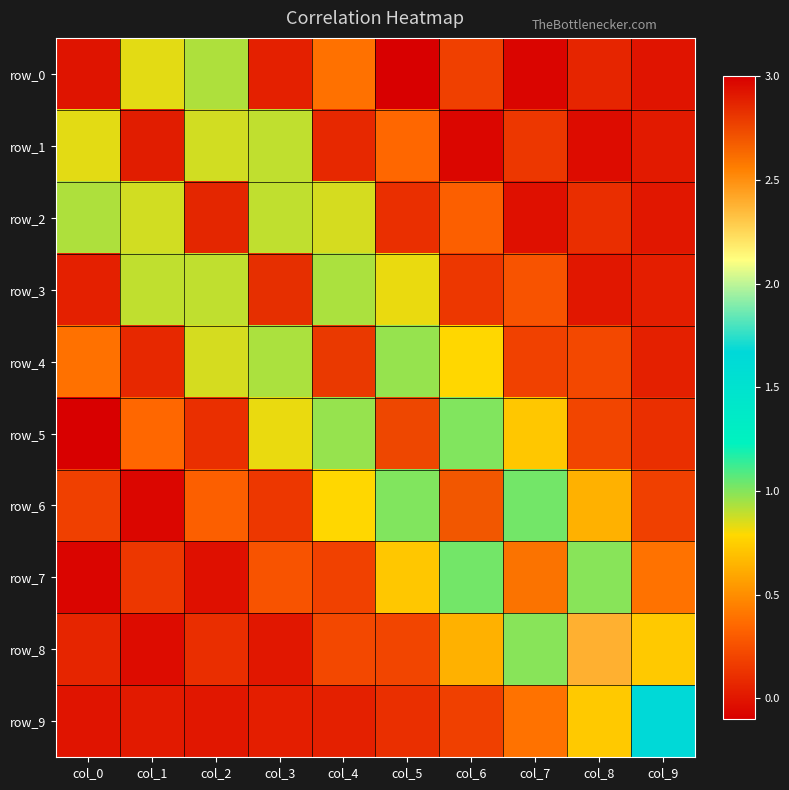

Reading right to left, list all the values displayed in this chart.

row_0: col_9=-0.0	col_8=0.1	col_7=-0.1	col_6=0.2	col_5=-0.1	col_4=0.4	col_3=0.0	col_2=0.9	col_1=0.8	col_0=2.9
row_1: col_9=0.0	col_8=-0.0	col_7=0.1	col_6=-0.1	col_5=0.4	col_4=0.1	col_3=0.9	col_2=0.9	col_1=2.9	col_0=0.8
row_2: col_9=0.0	col_8=0.1	col_7=-0.0	col_6=0.3	col_5=0.1	col_4=0.9	col_3=0.9	col_2=2.9	col_1=0.9	col_0=0.9
row_3: col_9=0.0	col_8=0.0	col_7=0.3	col_6=0.1	col_5=0.8	col_4=0.9	col_3=2.8	col_2=0.9	col_1=0.9	col_0=0.0
row_4: col_9=0.0	col_8=0.2	col_7=0.2	col_6=0.8	col_5=1.0	col_4=2.8	col_3=0.9	col_2=0.9	col_1=0.1	col_0=0.4
row_5: col_9=0.1	col_8=0.2	col_7=0.7	col_6=1.0	col_5=2.7	col_4=1.0	col_3=0.8	col_2=0.1	col_1=0.4	col_0=-0.1
row_6: col_9=0.2	col_8=0.6	col_7=1.0	col_6=2.7	col_5=1.0	col_4=0.8	col_3=0.1	col_2=0.3	col_1=-0.1	col_0=0.2
row_7: col_9=0.4	col_8=1.0	col_7=2.6	col_6=1.0	col_5=0.7	col_4=0.2	col_3=0.3	col_2=-0.0	col_1=0.1	col_0=-0.1
row_8: col_9=0.7	col_8=2.4	col_7=1.0	col_6=0.6	col_5=0.2	col_4=0.2	col_3=0.0	col_2=0.1	col_1=-0.0	col_0=0.1
row_9: col_9=1.7	col_8=0.7	col_7=0.4	col_6=0.2	col_5=0.1	col_4=0.0	col_3=0.0	col_2=0.0	col_1=0.0	col_0=-0.0